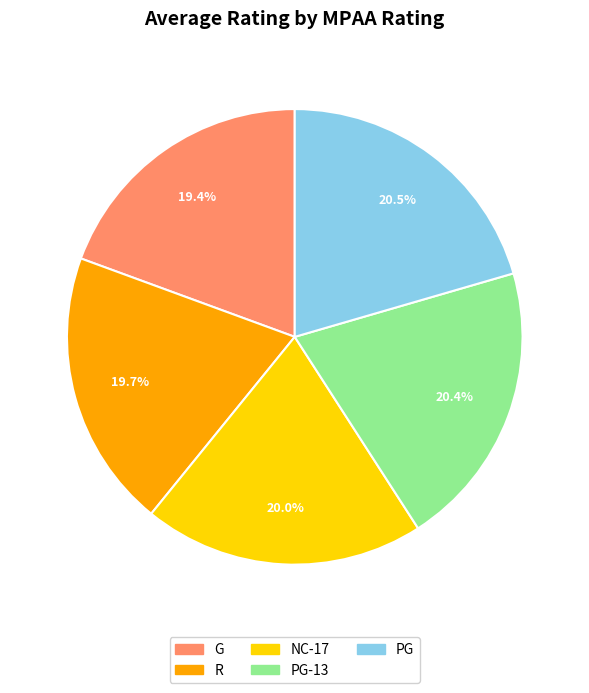

How many slices are in this pie chart?

5